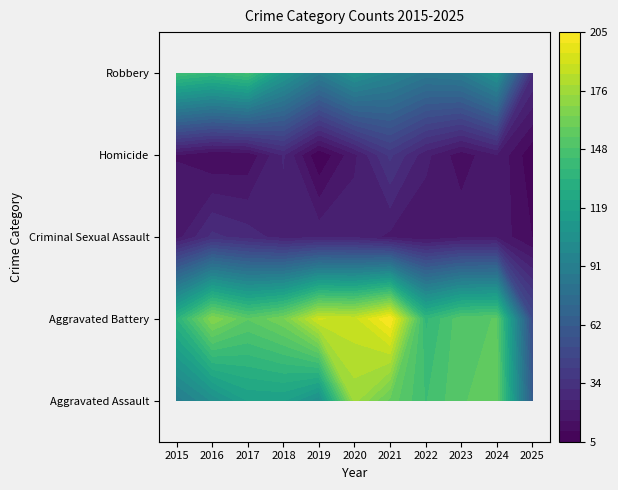

Which label corresponds to the largest value in the chart?

2021